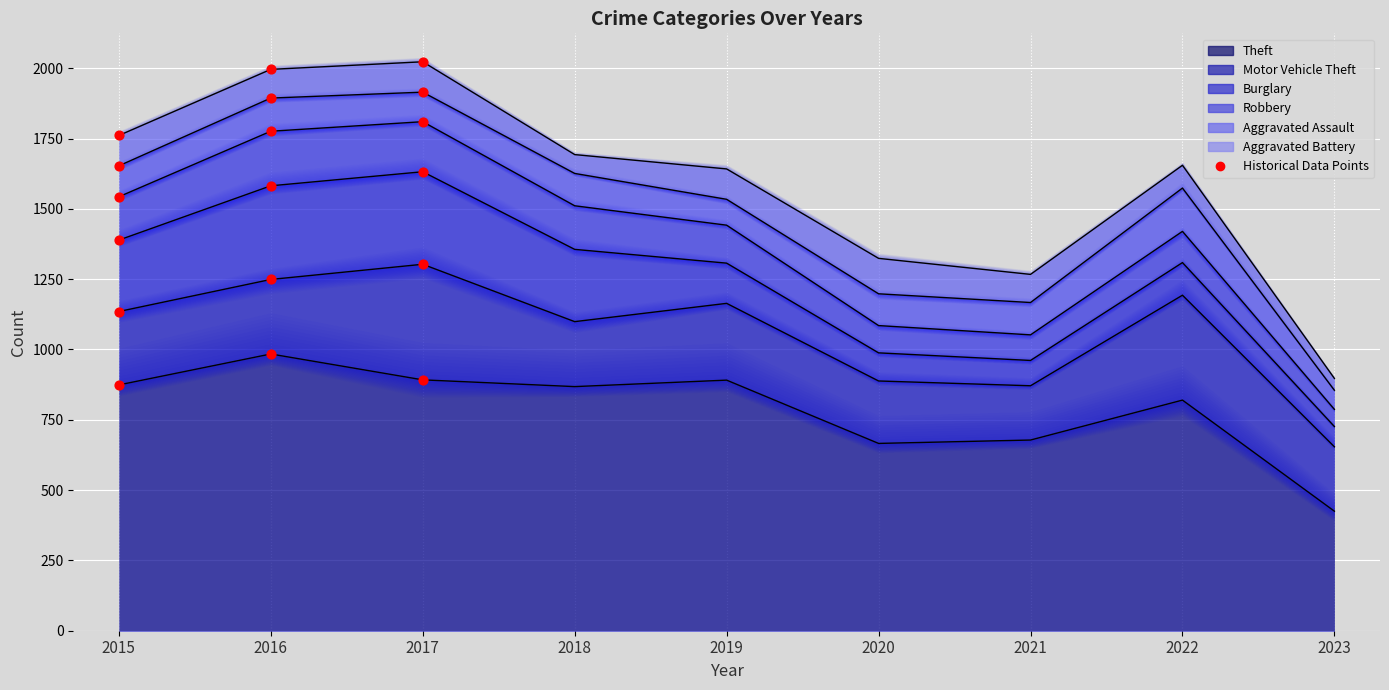

Which series has the largest total across all categories?

Theft